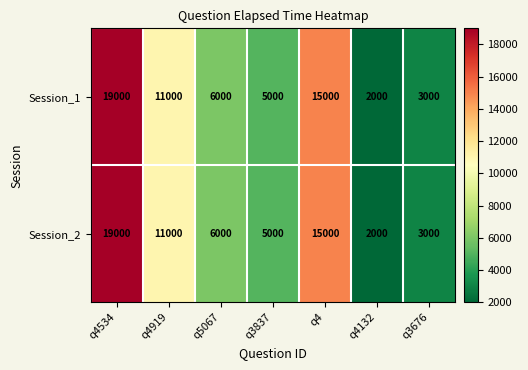

At how many categories does at least one series exceed 2492?

6